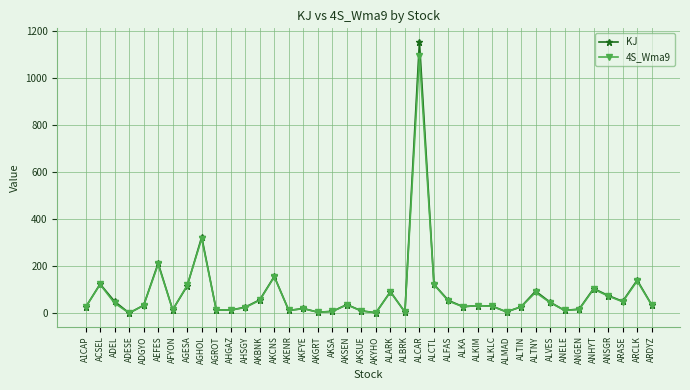

Is the value of 4S_Wma9 at ARASE greater than the value of KJ at AKFYE?

Yes